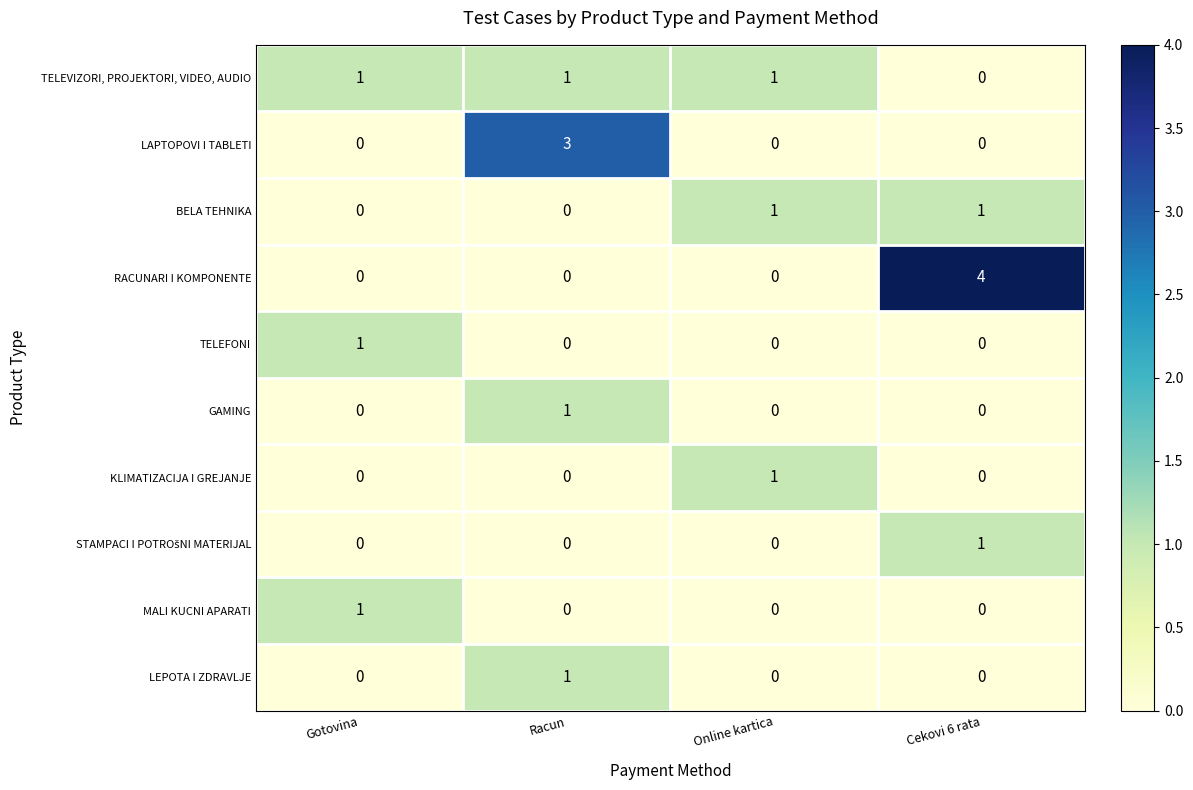

How many data points does each series have?

4